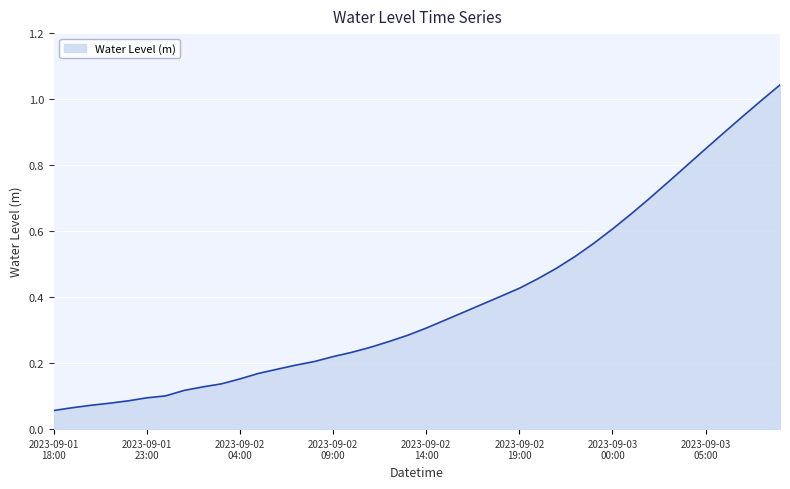

How many lines are shown in the chart?

1